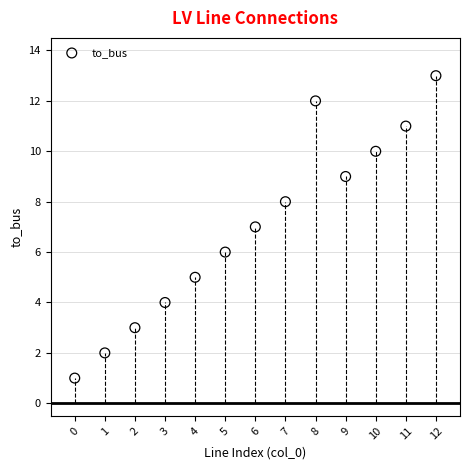

What is the range of Y values (max minus min)?

12